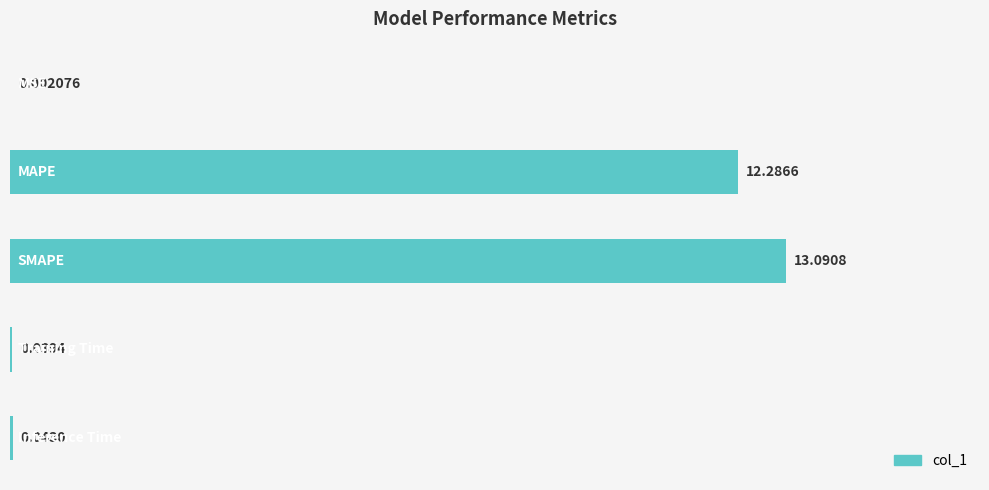

Count the number of data series in this chart.

1